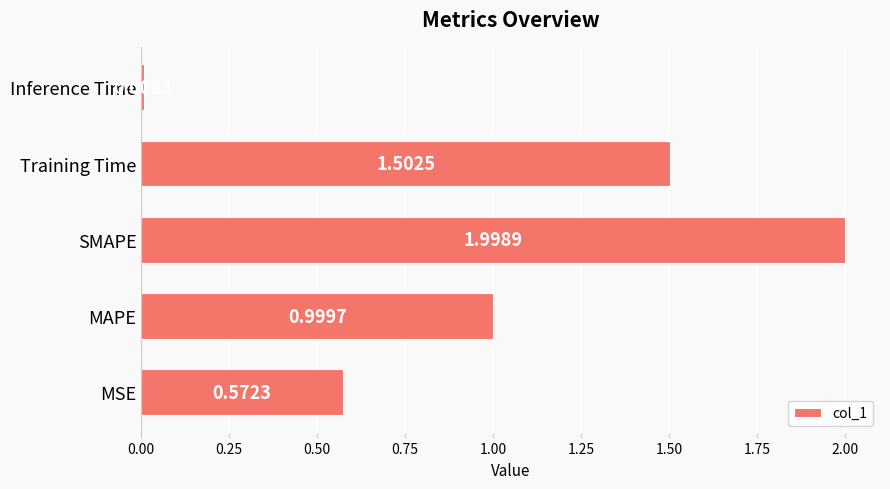

What is the greatest value displayed?

2.0